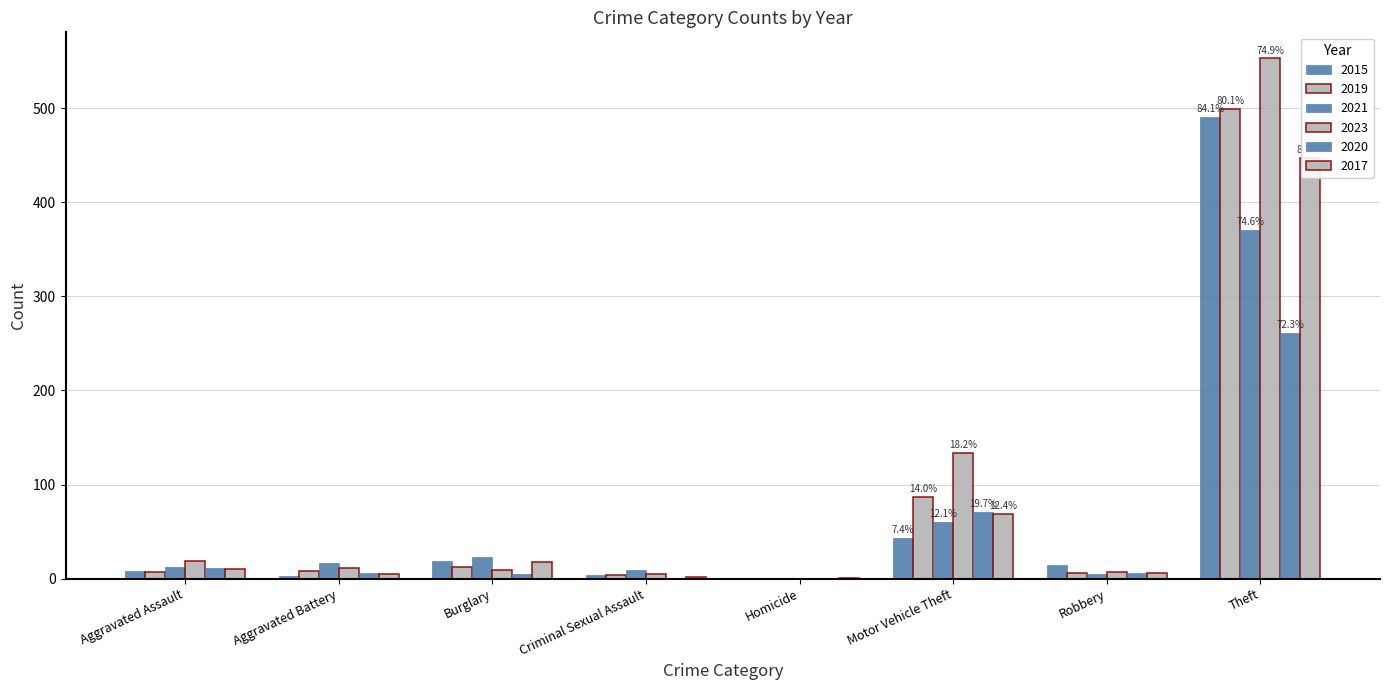

Which label corresponds to the smallest value in the chart?

Homicide